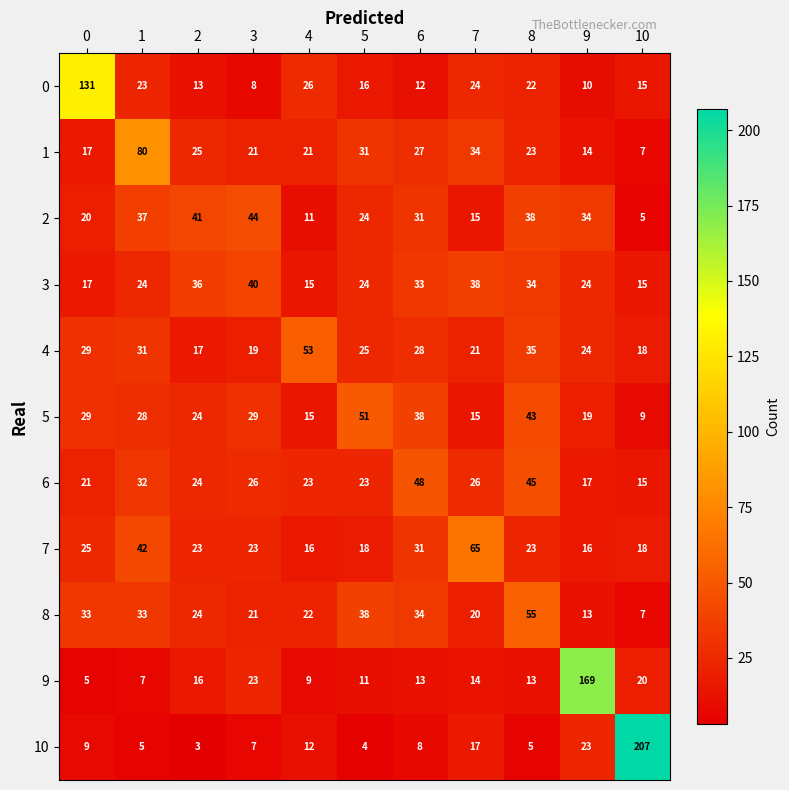

Where is 4 nearest to the value 35?

8